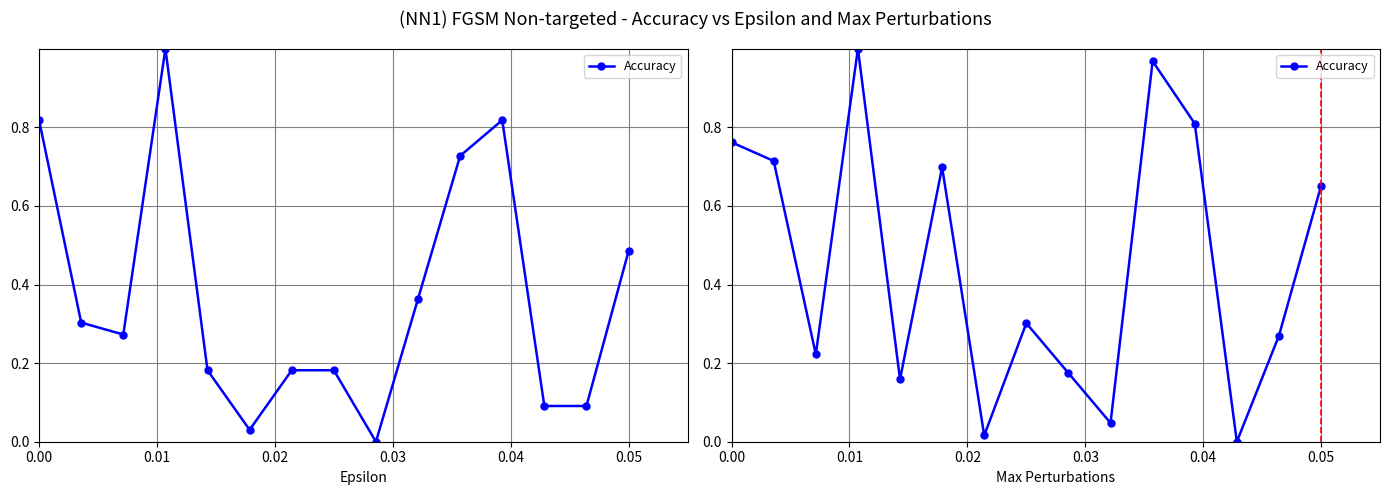

How many lines are shown in the chart?

1